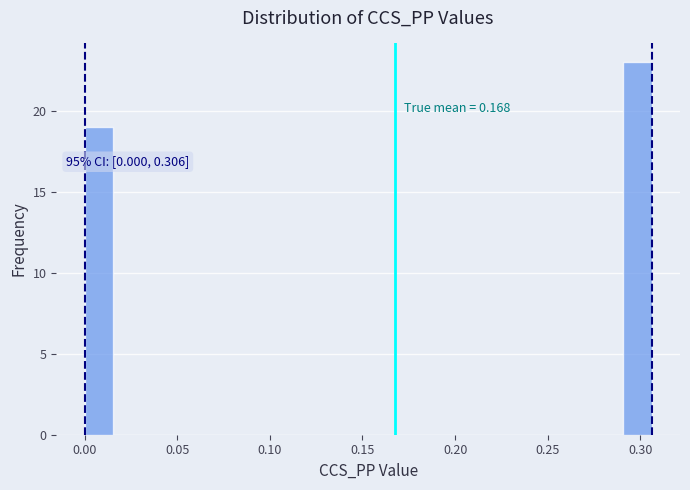

Read against the x-axis, roughly where is the centre of the tallest bar?

0.300